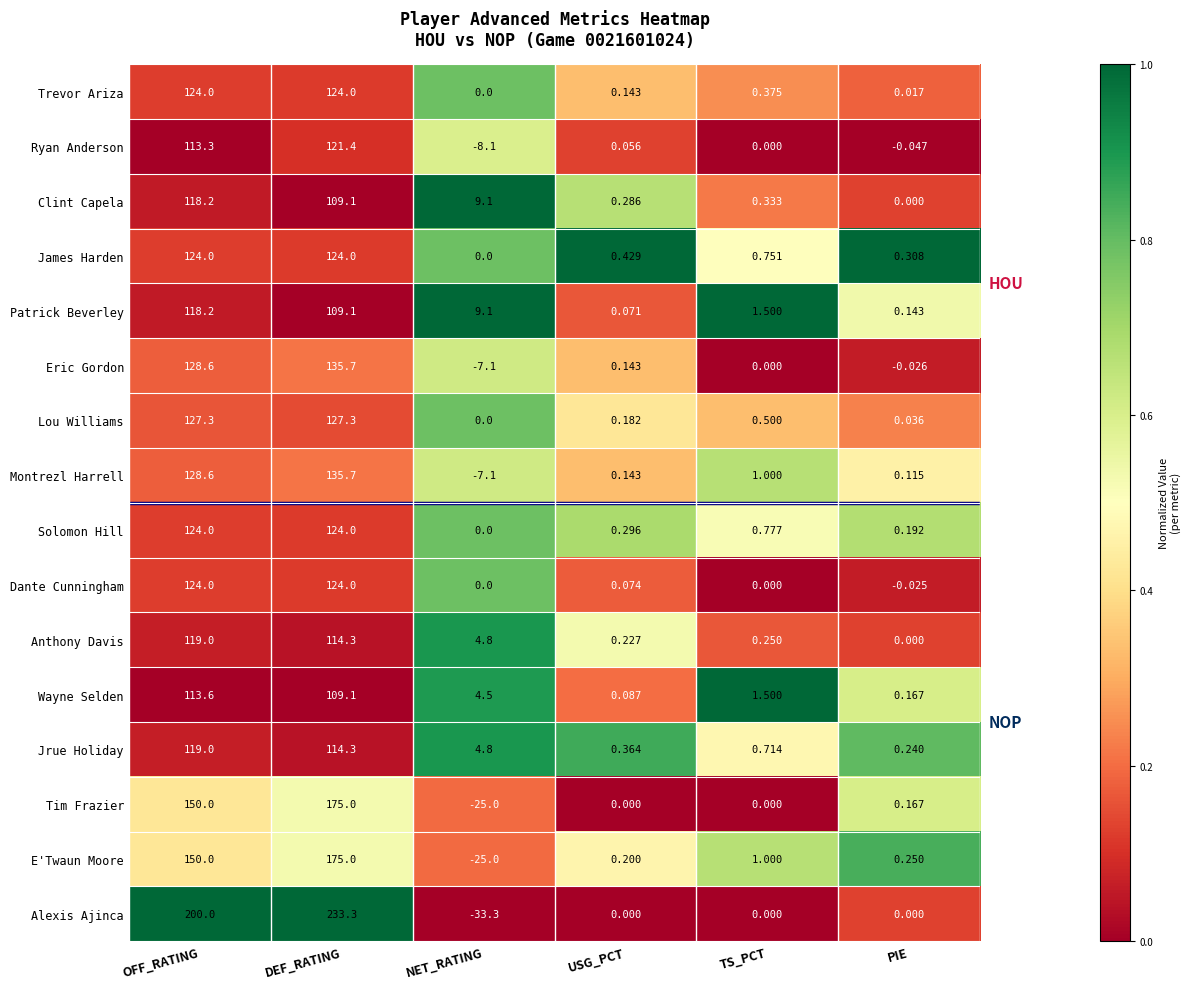

Which category has the highest value in the Eric Gordon series?

DEF_RATING